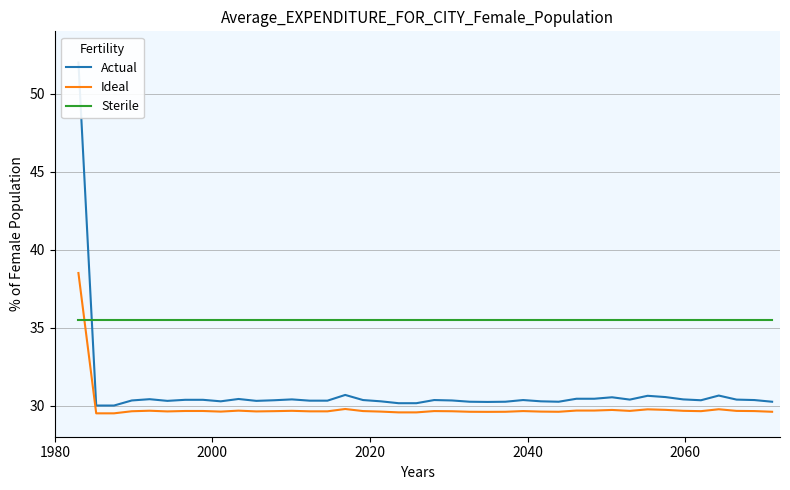

At how many categories does at least one series exceed 50?

1